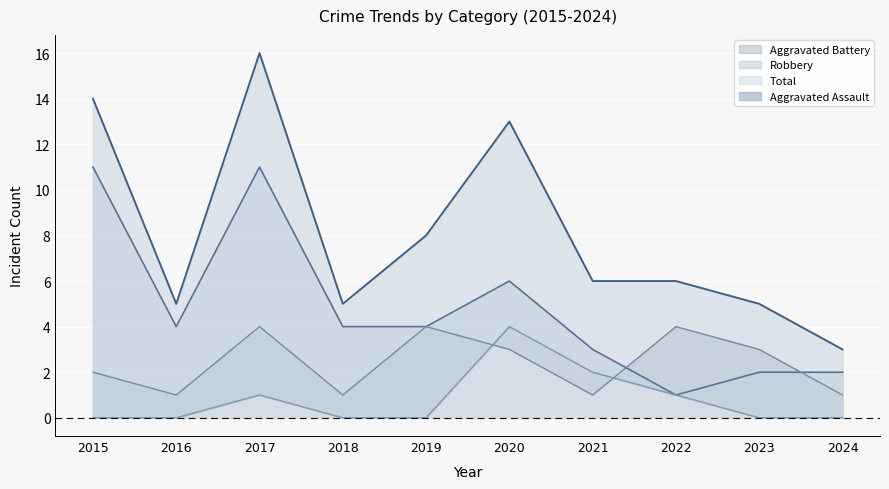

At which category is the sum across all series the highest?

2017